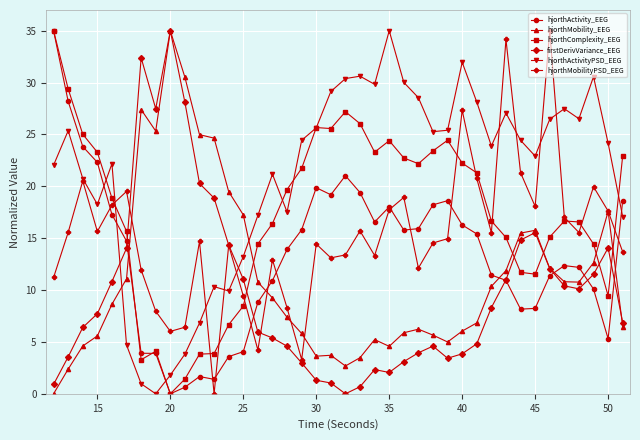

What is the maximum value for hjorthMobilityPSD_EEG?

35.0